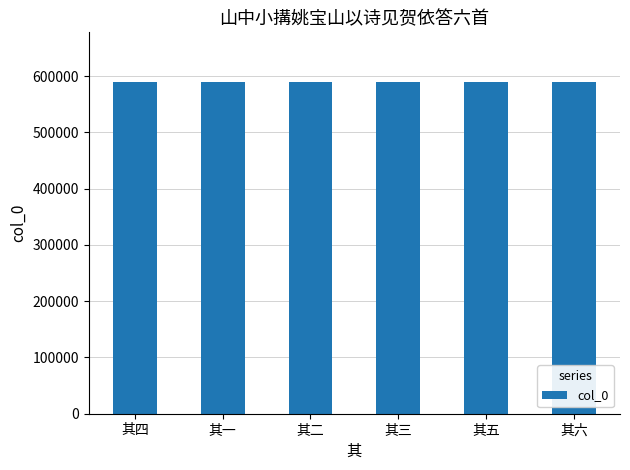

What is the greatest value displayed?

589618